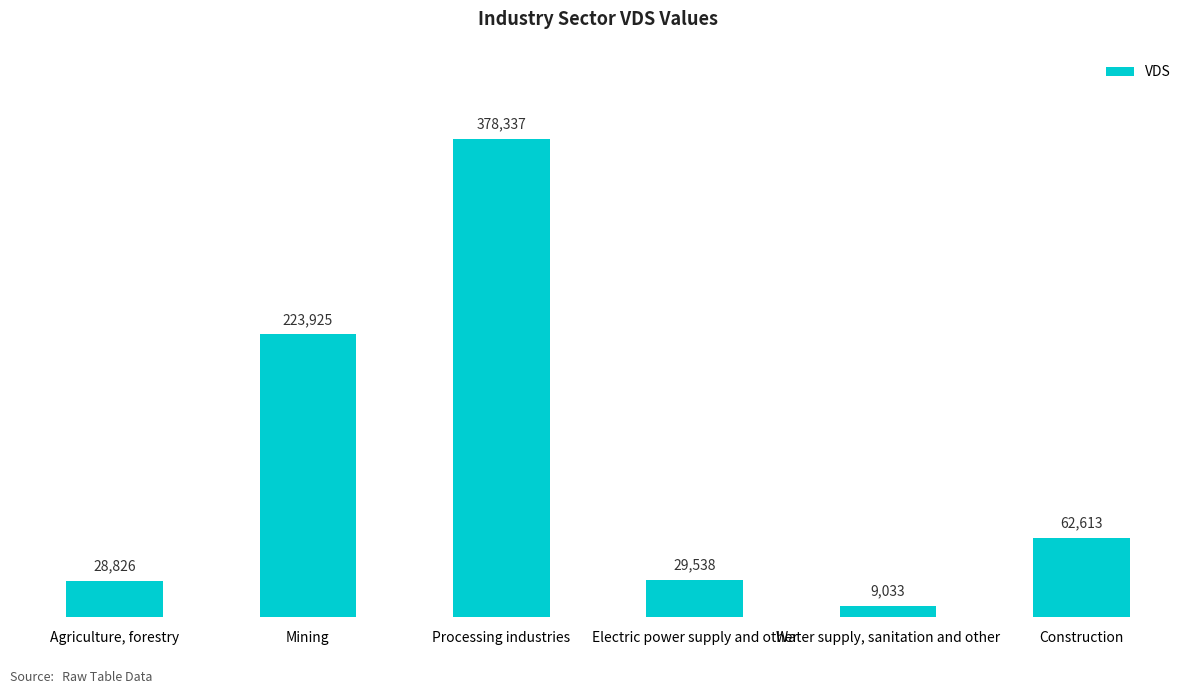

Rank the categories by value from lowest to highest.

Water supply, sanitation and other, Agriculture, forestry, Electric power supply and other, Construction, Mining, Processing industries